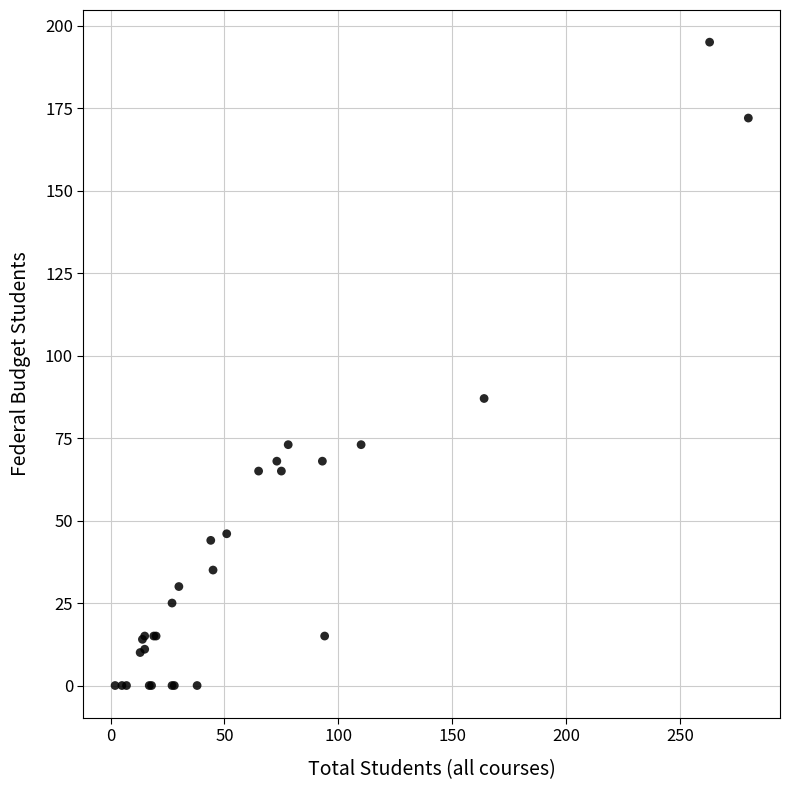

What Y value in the scatter plot is closest to 97?

87